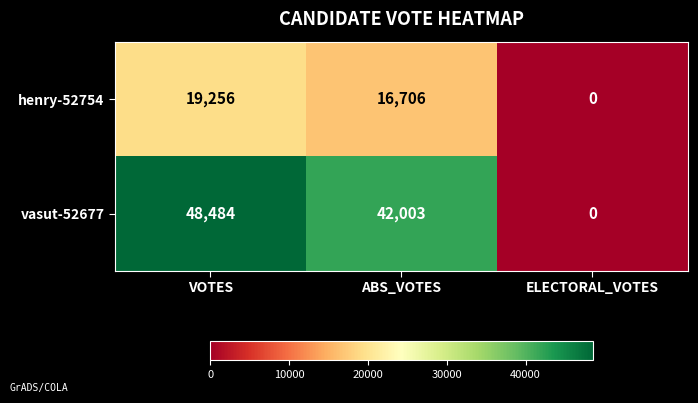

Is it true that henry-52754 equals 5820 at ELECTORAL_VOTES?

False